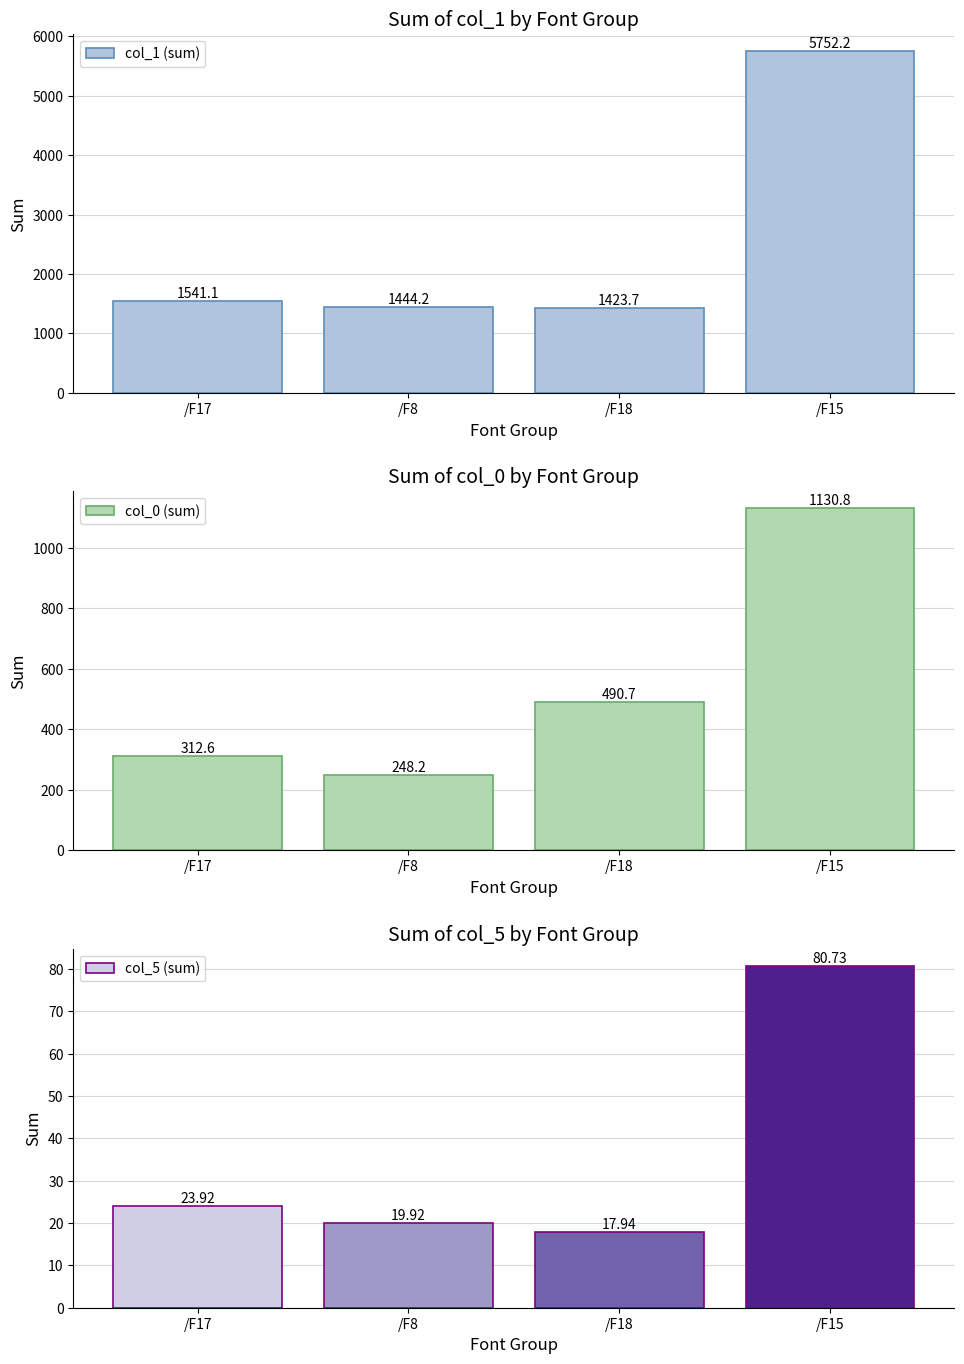

What is the label of the 4th bar from the right?

/F17